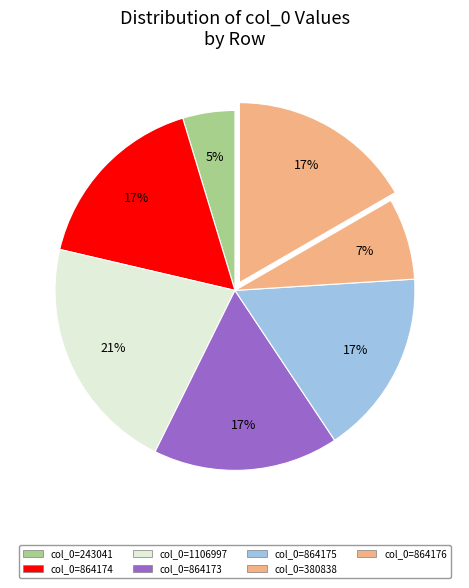

Which category has the smallest portion of the pie?

243041